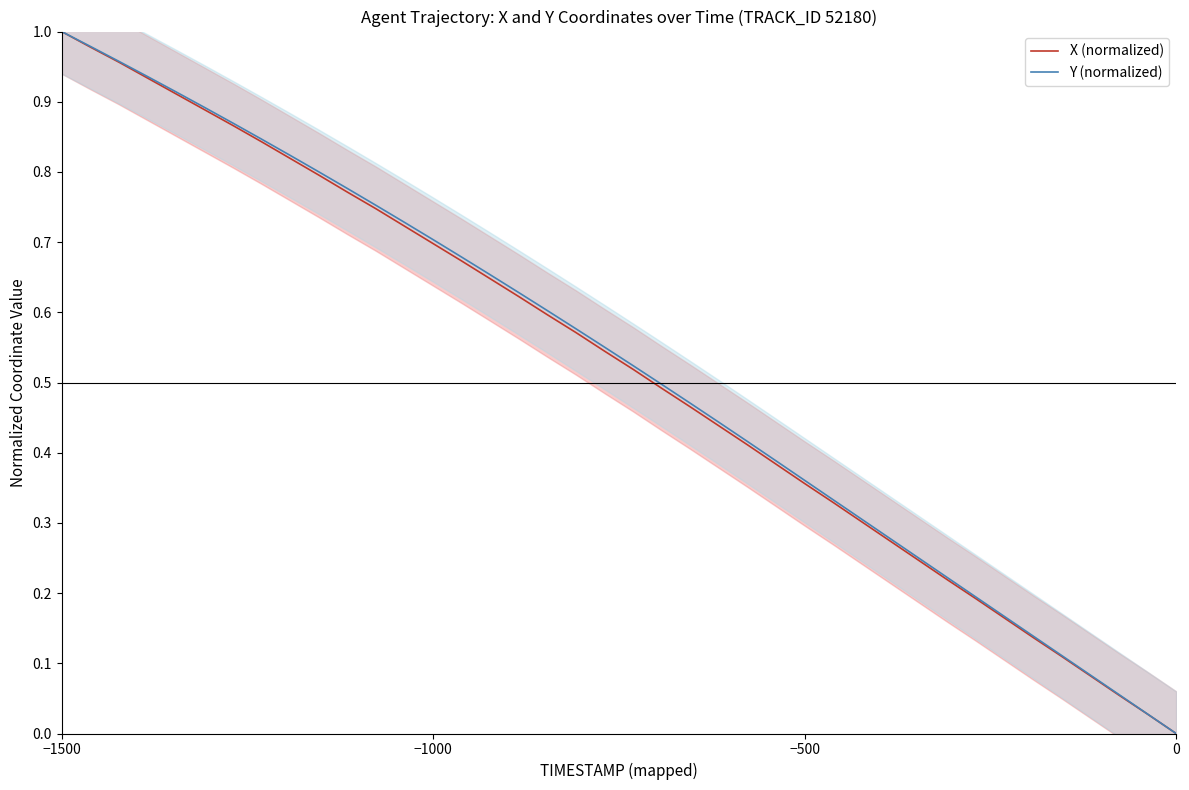

At which label does X (normalized) reach its peak?

−1500